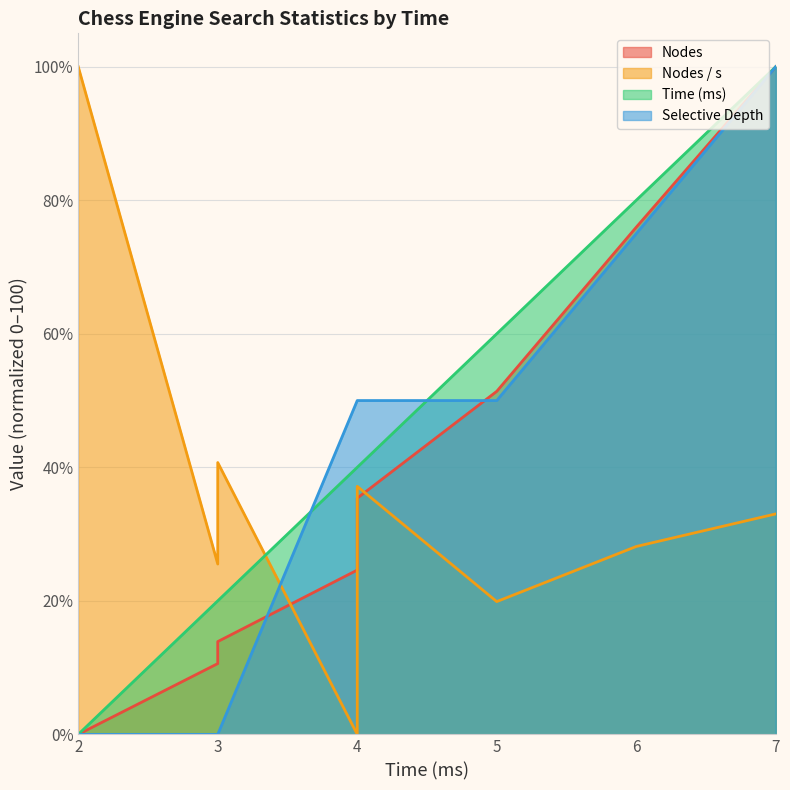

Which series has the largest range (max minus min)?

Nodes